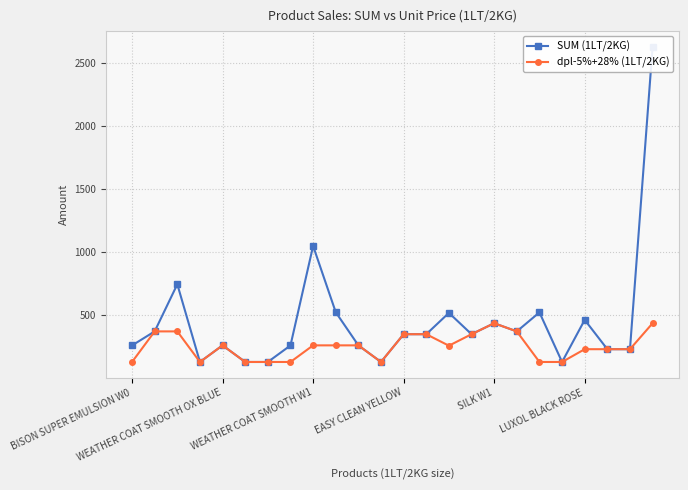

Does the chart display data point markers on the line(s)?

Yes